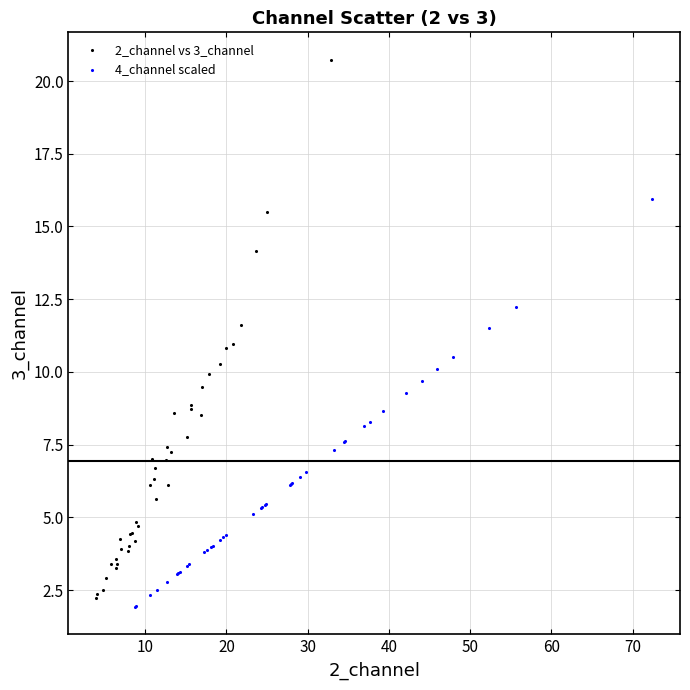

Which series contains the highest Y value?

2_channel vs 3_channel